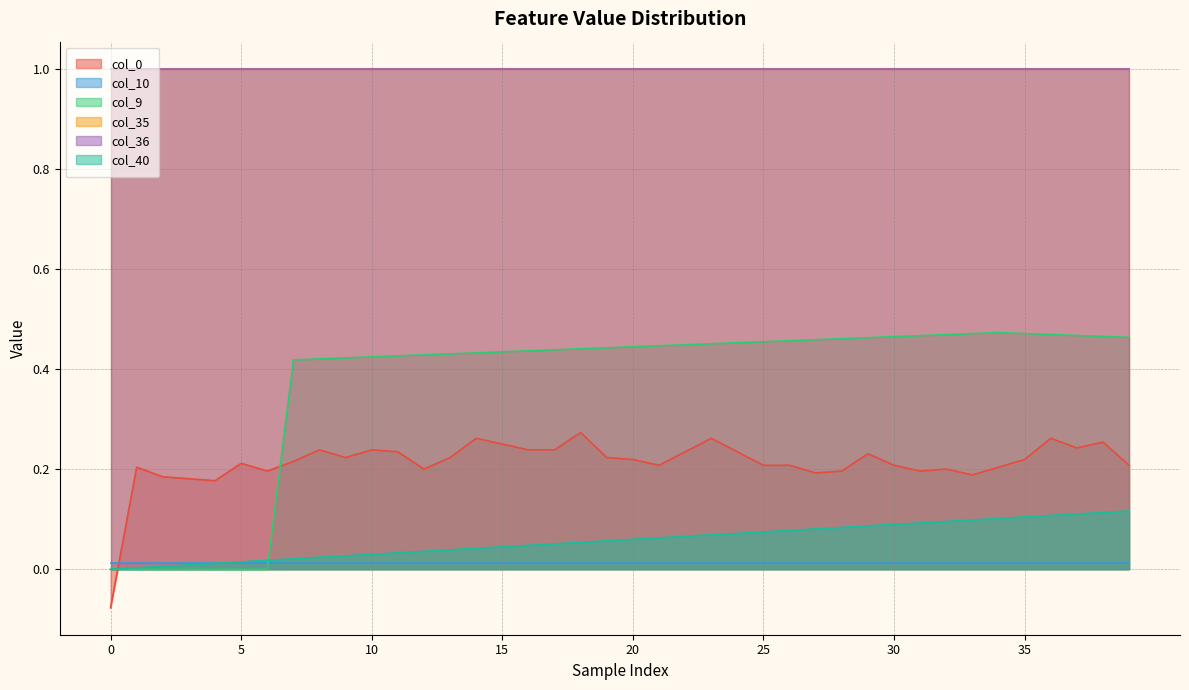

Where do col_9 and col_40 first cross each other?

6 and 7